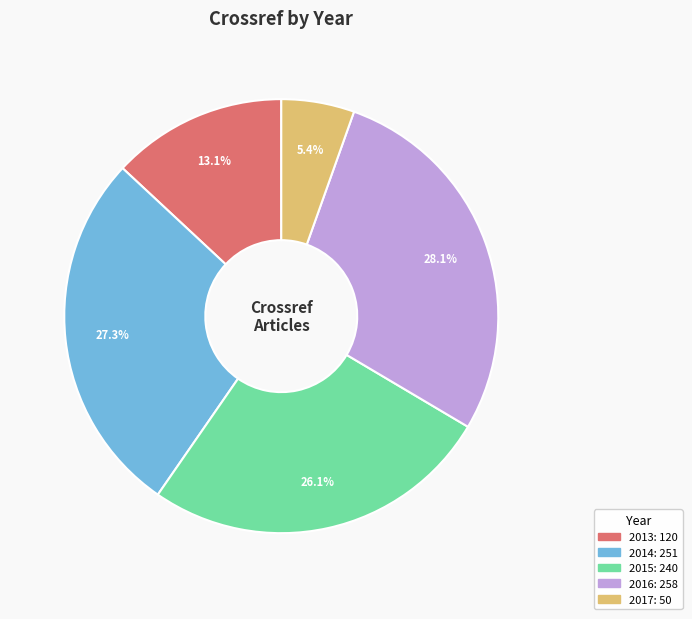

How many segments does this pie chart have?

5